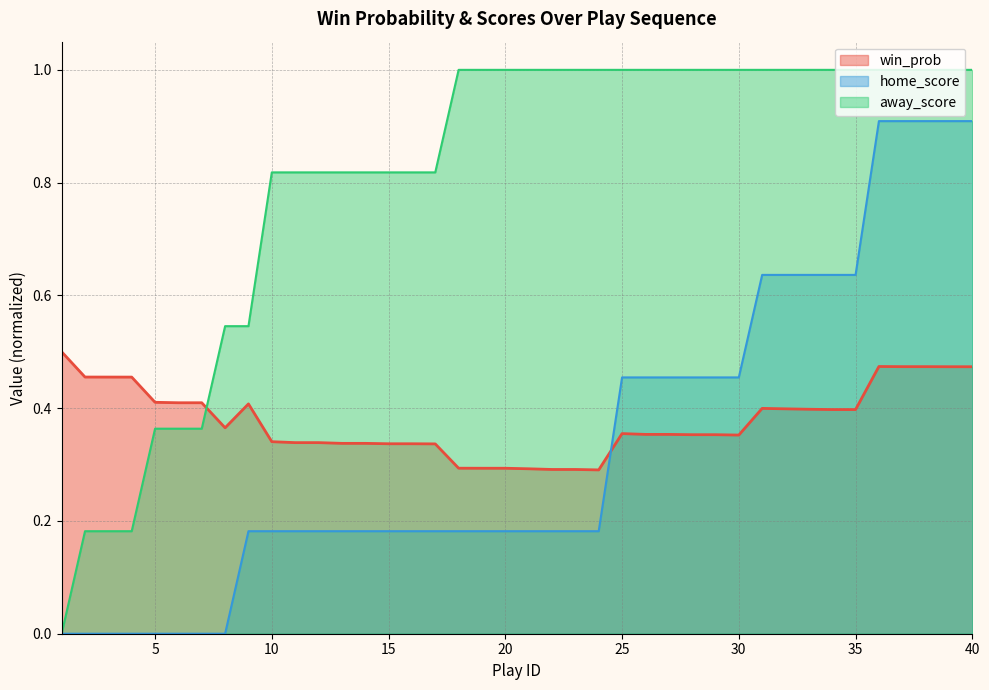

In win_prob, how many points are lower than both neighbors (excluding endpoints)?

3